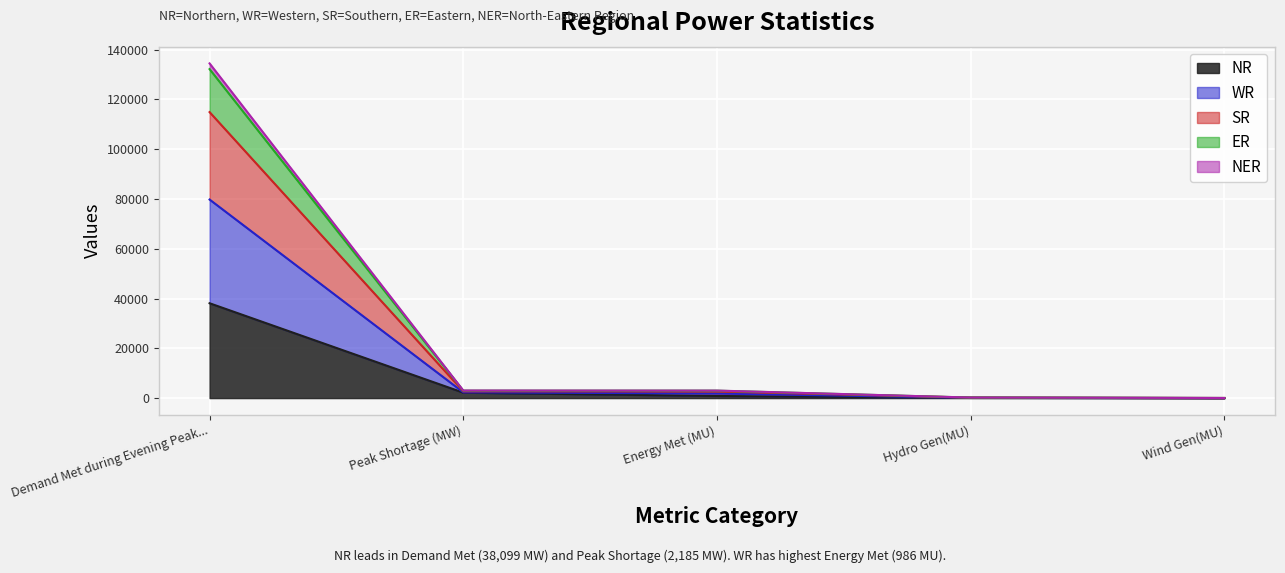

How many distinct data groups are displayed?

5